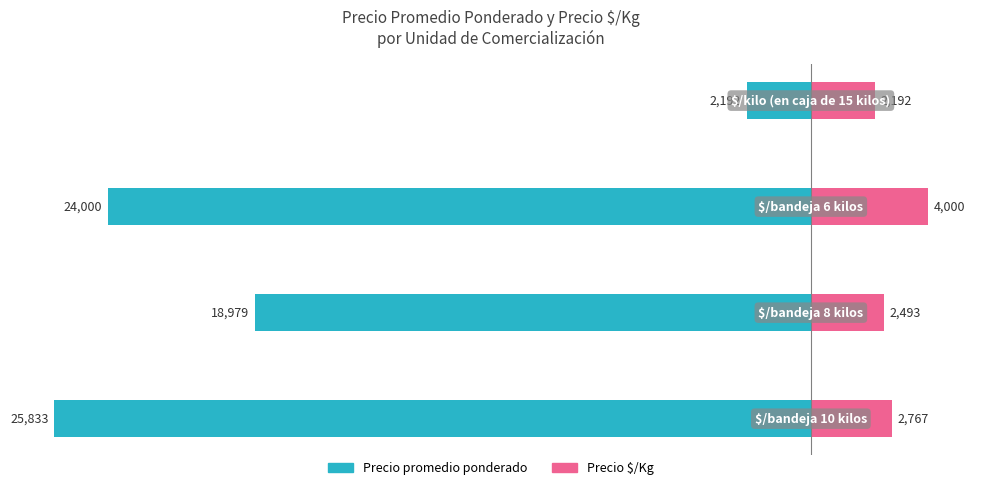

How many bars are there in total?

8